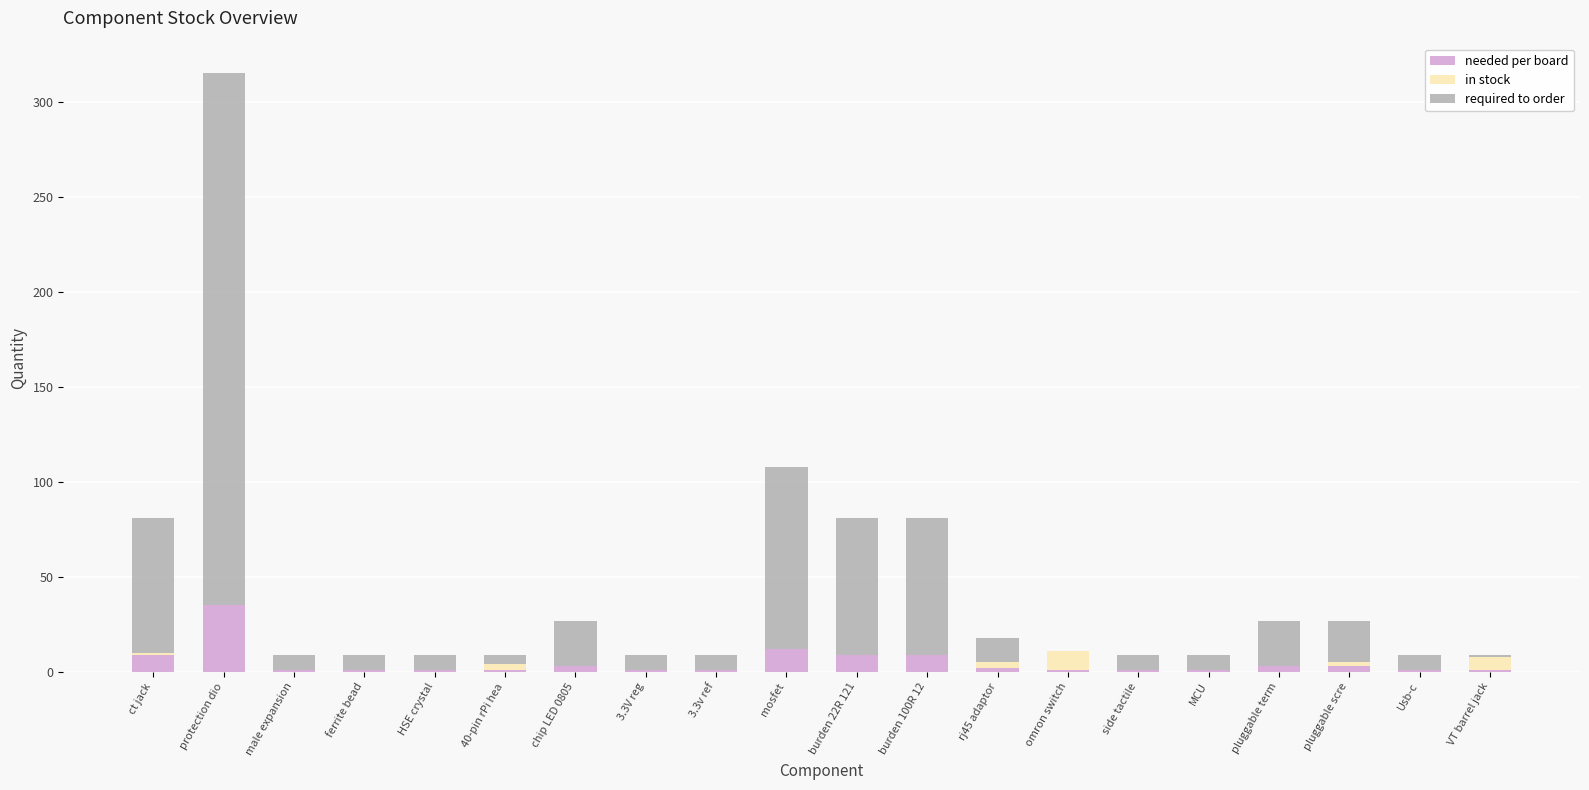

At which category is the sum across all series the highest?

protection dio